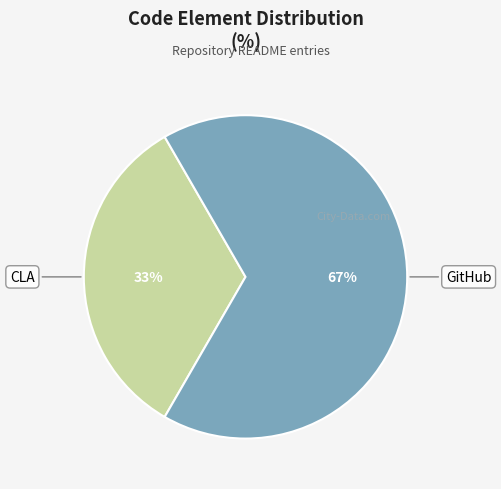

Is there a majority slice in this chart?

Yes